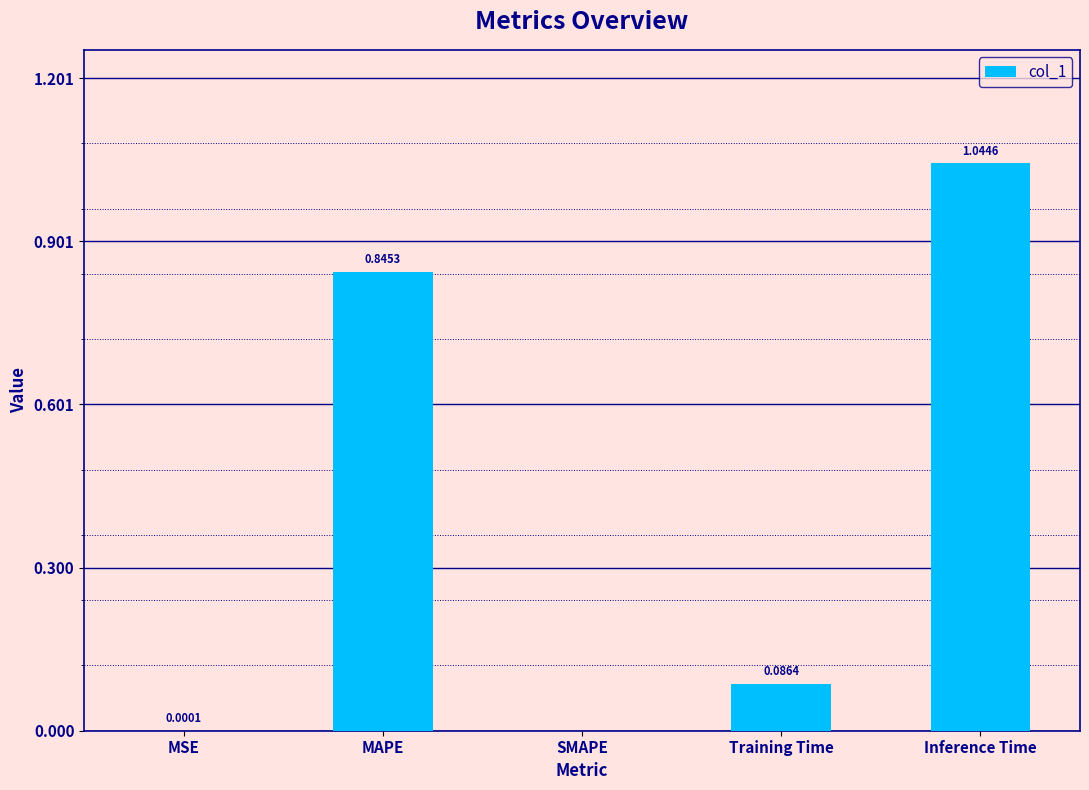

How many distinct data groups are displayed?

1